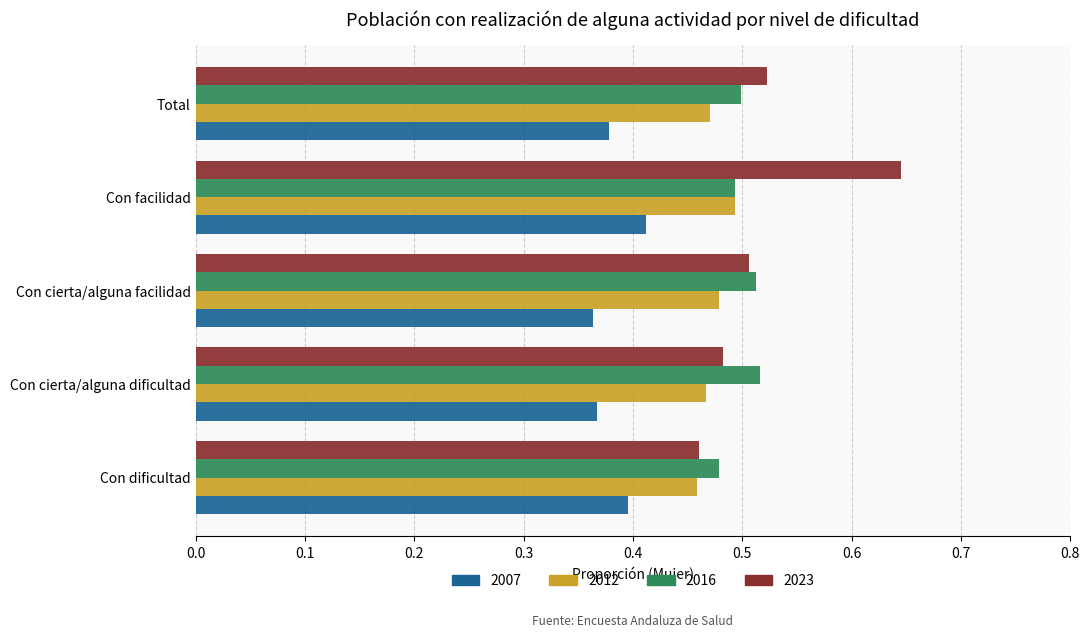

At Con cierta/alguna dificultad, list the series in order from smallest to largest.

2007, 2012, 2023, 2016